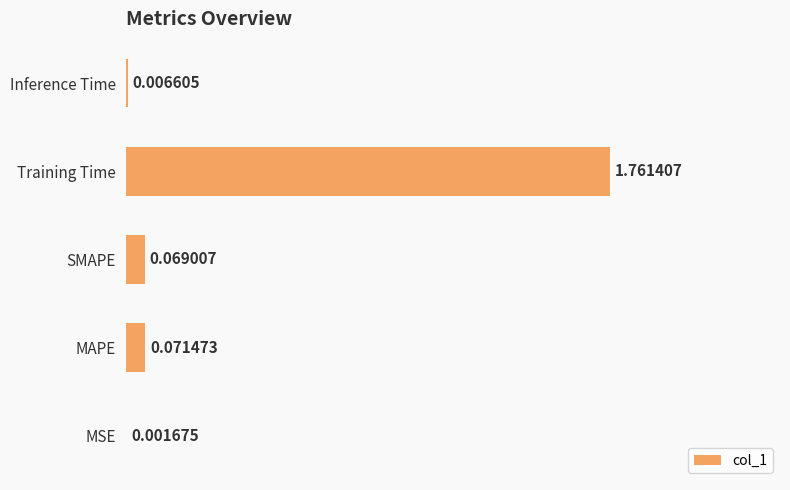

Where is the data nearest to the value 0?

MSE